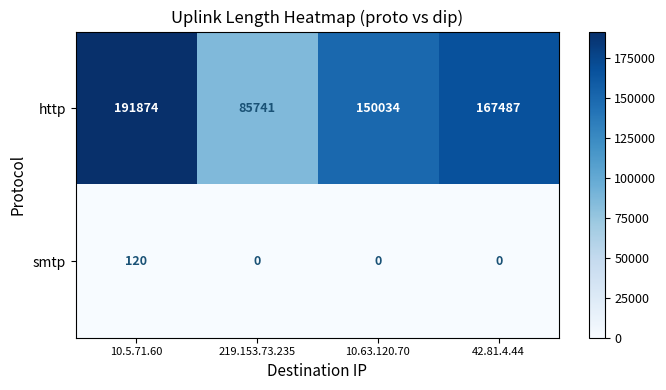

Count the number of data series in this chart.

2